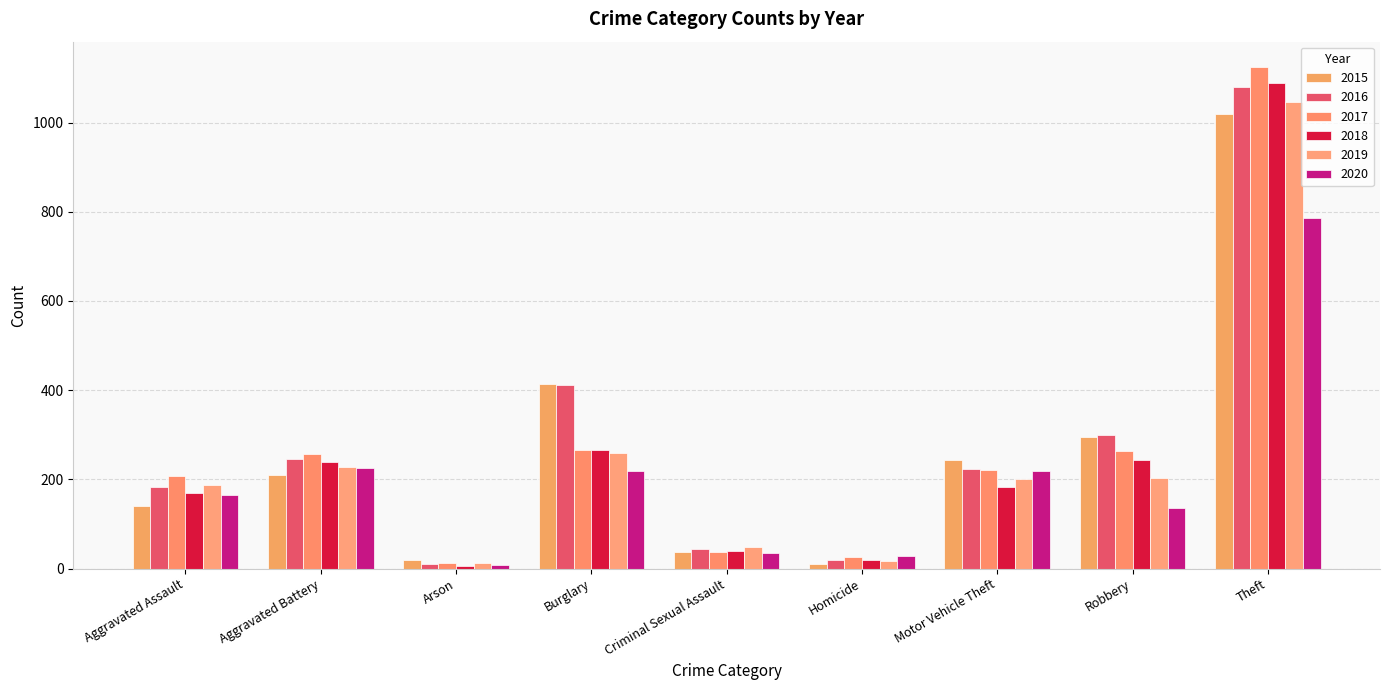

Which series has the largest total across all categories?

2016